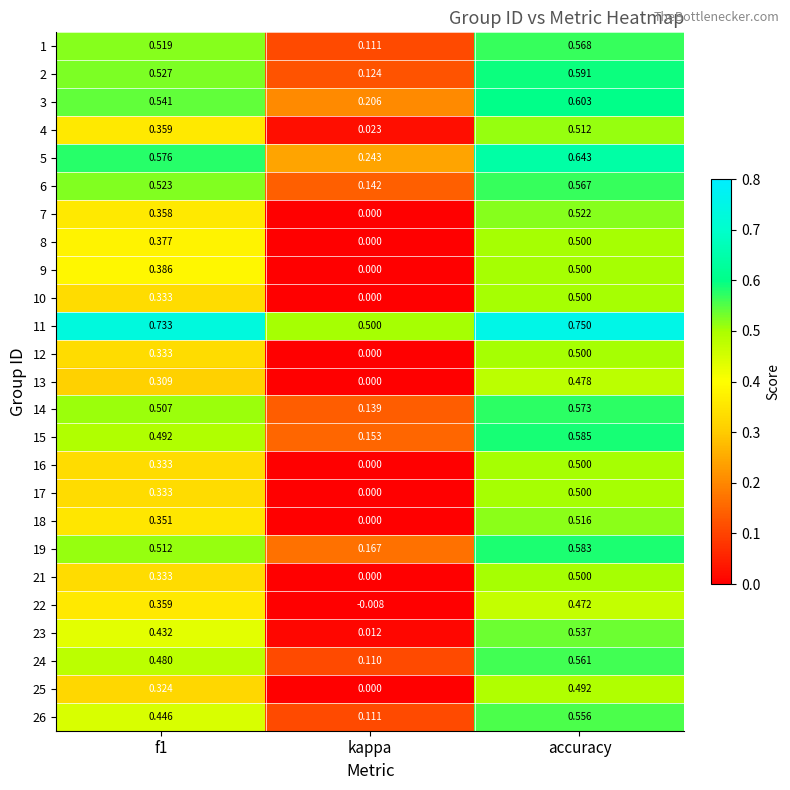

Which label corresponds to the largest value in the chart?

accuracy